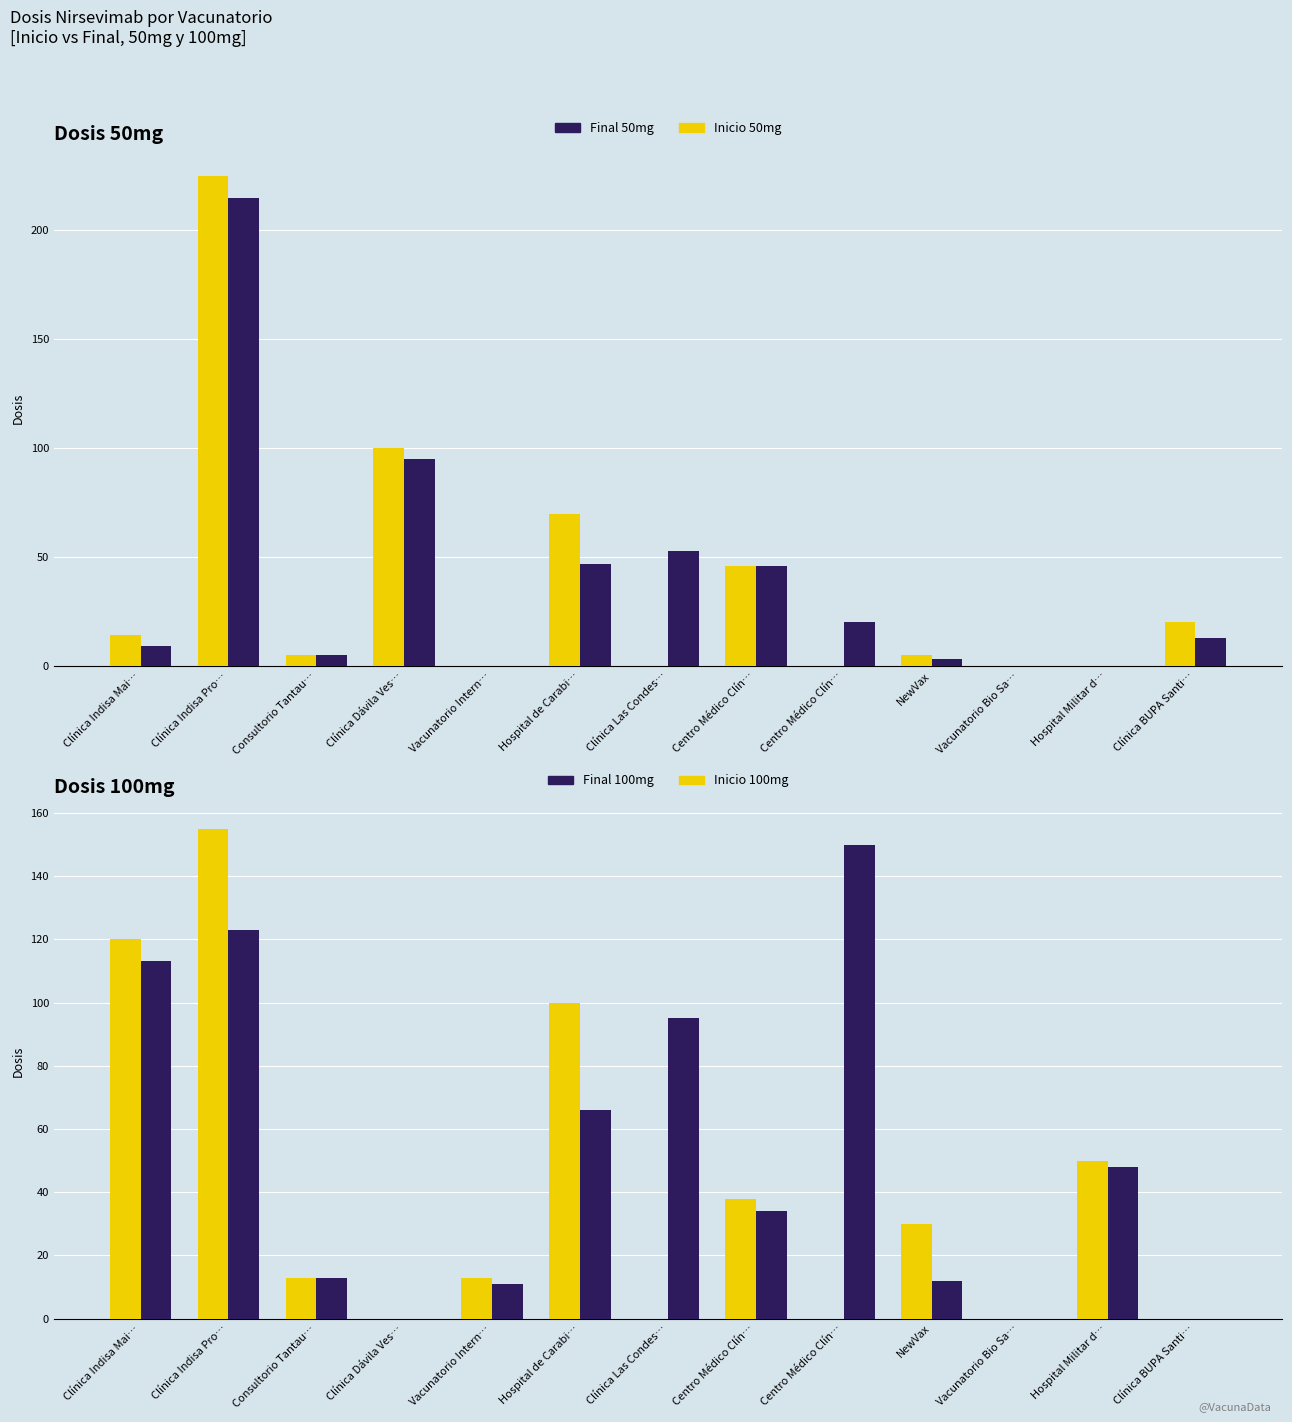

Reading right to left, what are all the values shown in this chart?

Inicio 50mg: Clínica BUPA Santi…=20	Hospital Militar d…=0	Vacunatorio Bio Sa…=0	NewVax=5	Centro Médico Clín…=0	Centro Médico Clín…=46	Clínica Las Condes…=0	Hospital de Carabi…=70	Vacunatorio Intern…=0	Clínica Dávila Ves…=100	Consultorio Tantau…=5	Clínica Indisa Pro…=225	Clínica Indisa Mai…=14
Final 50mg: Clínica BUPA Santi…=13	Hospital Militar d…=0	Vacunatorio Bio Sa…=0	NewVax=3	Centro Médico Clín…=20	Centro Médico Clín…=46	Clínica Las Condes…=53	Hospital de Carabi…=47	Vacunatorio Intern…=0	Clínica Dávila Ves…=95	Consultorio Tantau…=5	Clínica Indisa Pro…=215	Clínica Indisa Mai…=9
Inicio 100mg: Clínica BUPA Santi…=0	Hospital Militar d…=50	Vacunatorio Bio Sa…=0	NewVax=30	Centro Médico Clín…=0	Centro Médico Clín…=38	Clínica Las Condes…=0	Hospital de Carabi…=100	Vacunatorio Intern…=13	Clínica Dávila Ves…=0	Consultorio Tantau…=13	Clínica Indisa Pro…=155	Clínica Indisa Mai…=120
Final 100mg: Clínica BUPA Santi…=0	Hospital Militar d…=48	Vacunatorio Bio Sa…=0	NewVax=12	Centro Médico Clín…=150	Centro Médico Clín…=34	Clínica Las Condes…=95	Hospital de Carabi…=66	Vacunatorio Intern…=11	Clínica Dávila Ves…=0	Consultorio Tantau…=13	Clínica Indisa Pro…=123	Clínica Indisa Mai…=113